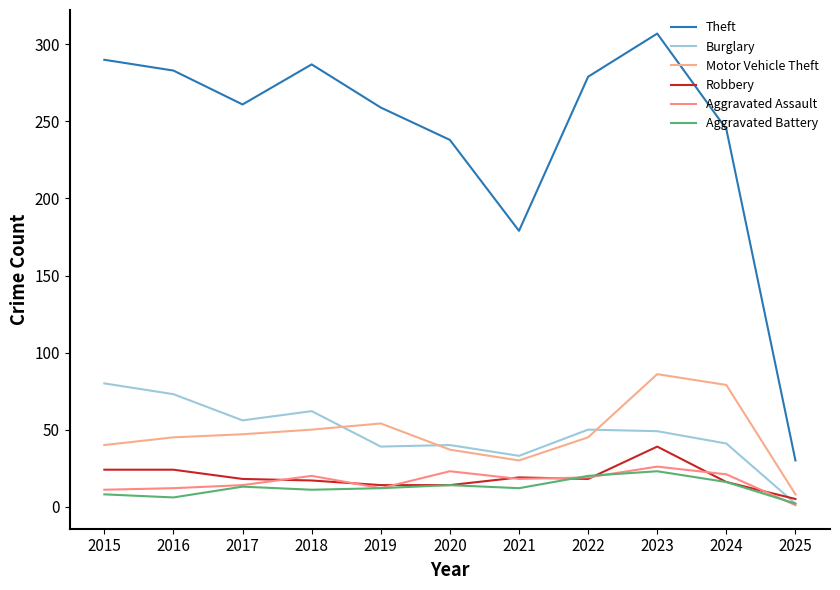

Reading right to left, transcribe all the data shown in this chart.

Theft: 30	245	307	279	179	238	259	287	261	283	290
Burglary: 2	41	49	50	33	40	39	62	56	73	80
Motor Vehicle Theft: 8	79	86	45	30	37	54	50	47	45	40
Robbery: 5	16	39	18	19	14	14	17	18	24	24
Aggravated Assault: 1	21	26	19	18	23	12	20	14	12	11
Aggravated Battery: 2	16	23	20	12	14	12	11	13	6	8